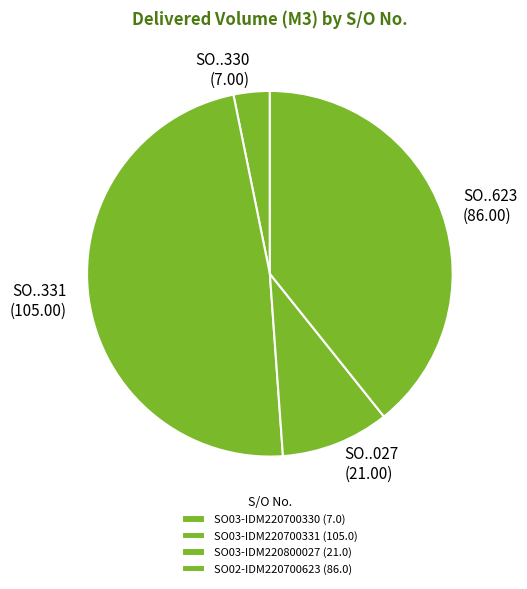

What is the change in value from SO03-IDM220700331 to SO03-IDM220800027?

-84